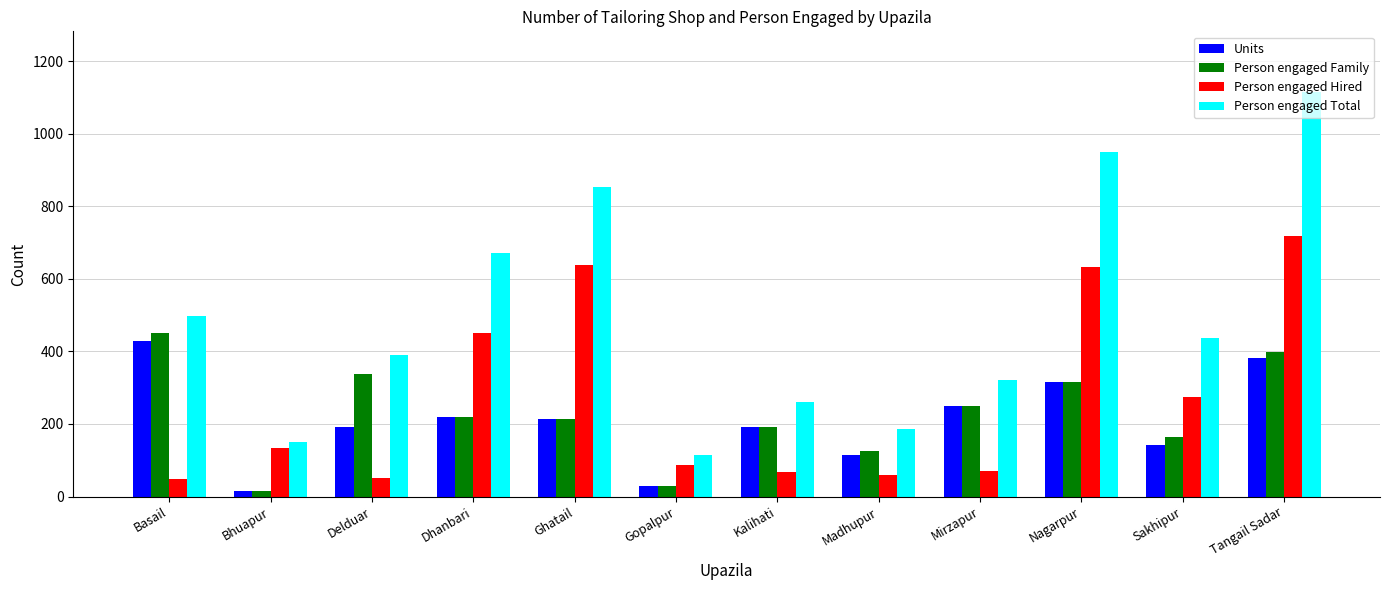

Where does the Person engaged Family series first go above 220?

Basail